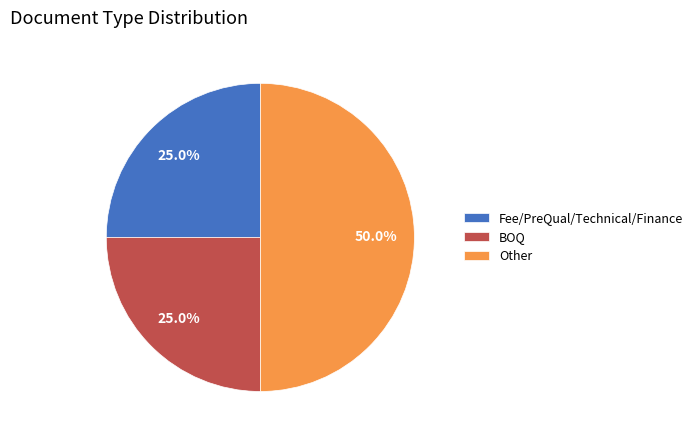

What is the largest slice in the pie chart?

Other